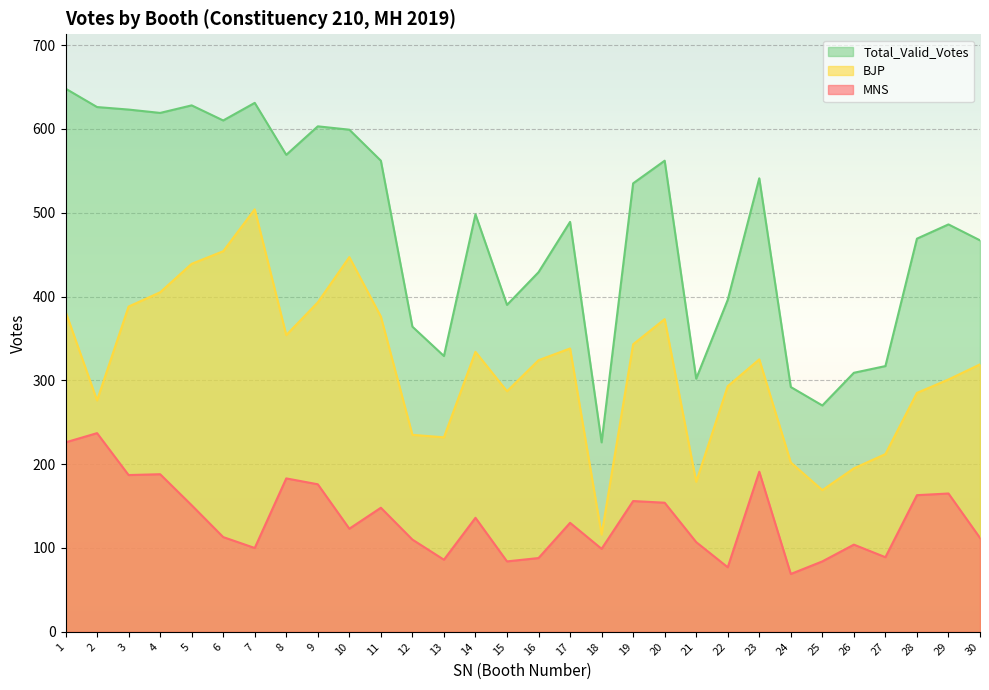

What is the difference between the maximum and minimum values in the BJP series?

388